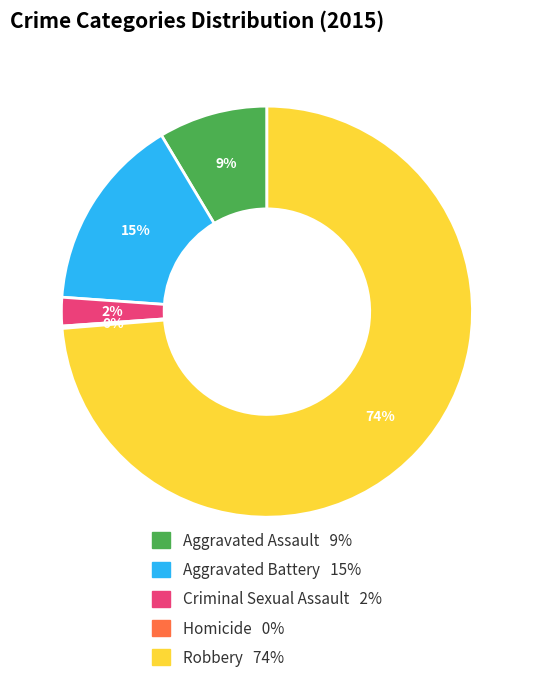

To the nearest percent, what portion does Criminal Sexual Assault represent?

2%